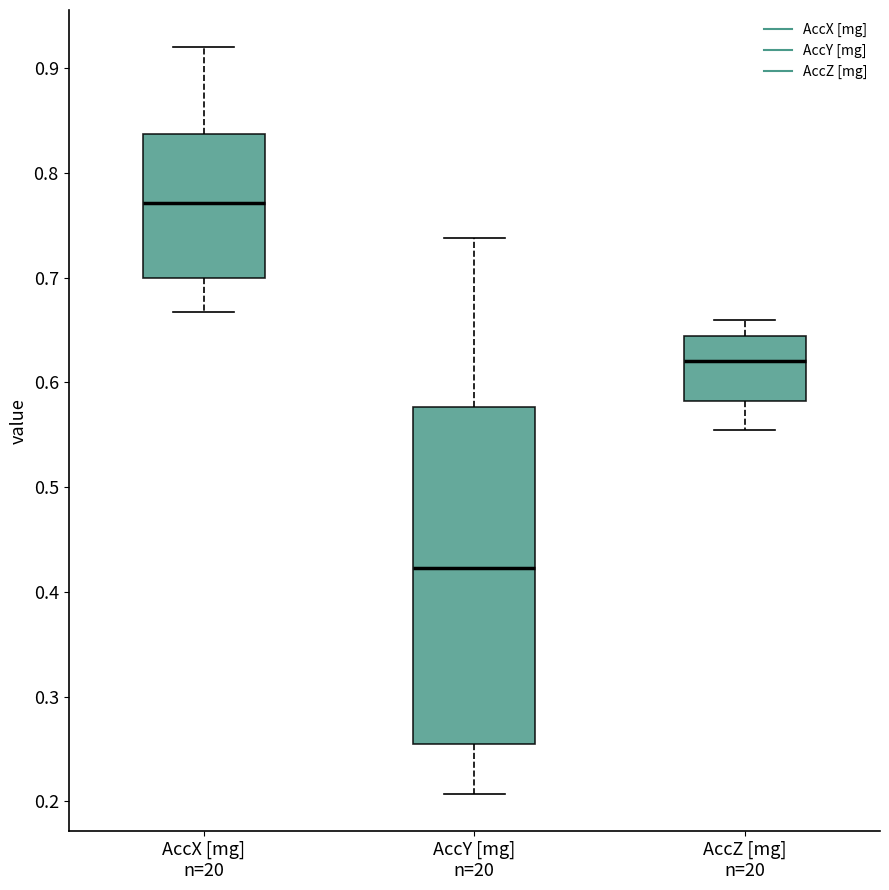

Comparing the boxes themselves (not the whiskers), which one is the tallest?

AccY [mg] n=20